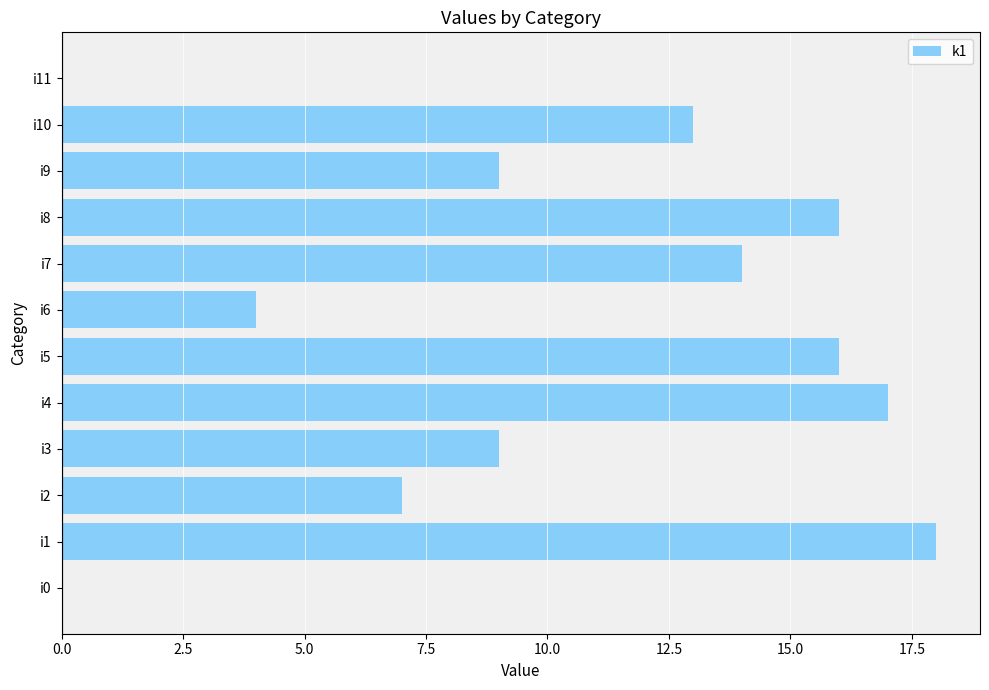

What is the ratio of the value at i10 to the value at i7?

0.9